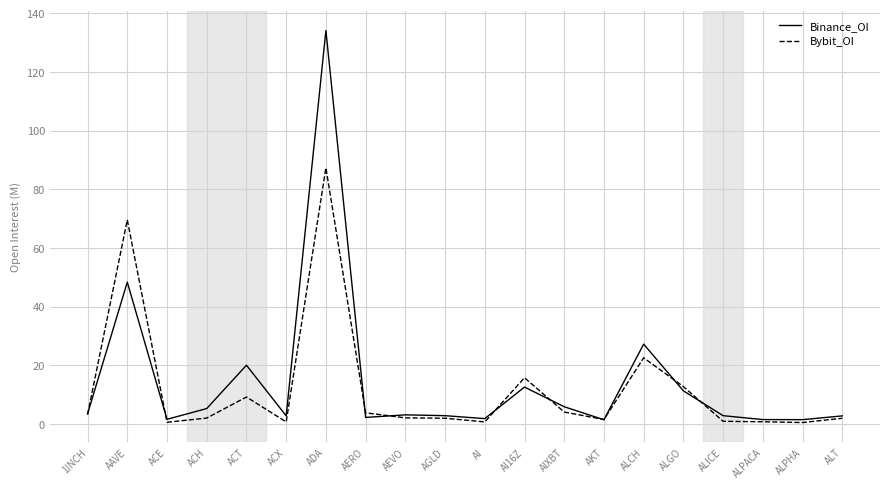

Rank the series at ACT from highest to lowest value.

Binance_OI, Bybit_OI